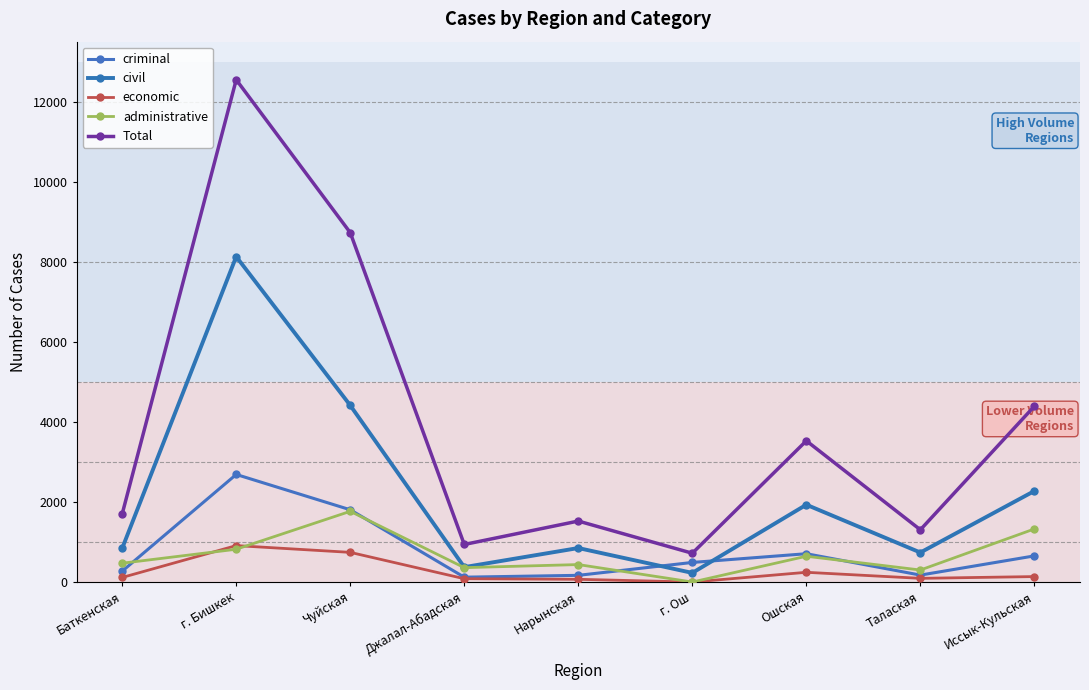

List the series in order of their peak value, lowest first.

economic, administrative, criminal, civil, Total